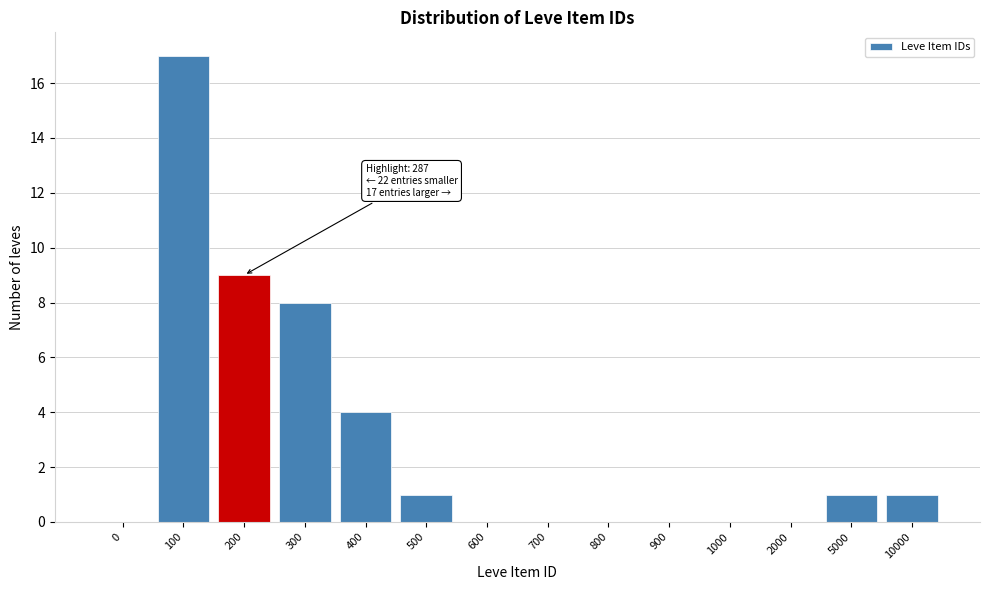

Which has a higher value, 2000 or 5000?

5000